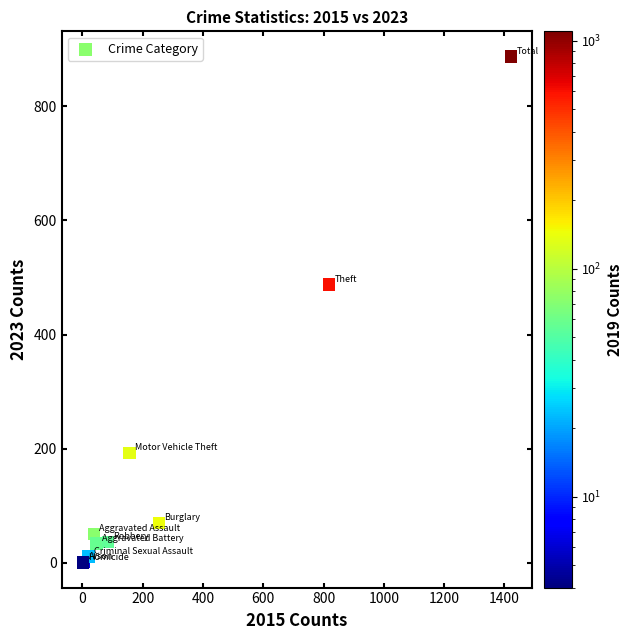

What Y value in the scatter plot is closest to 444?

488